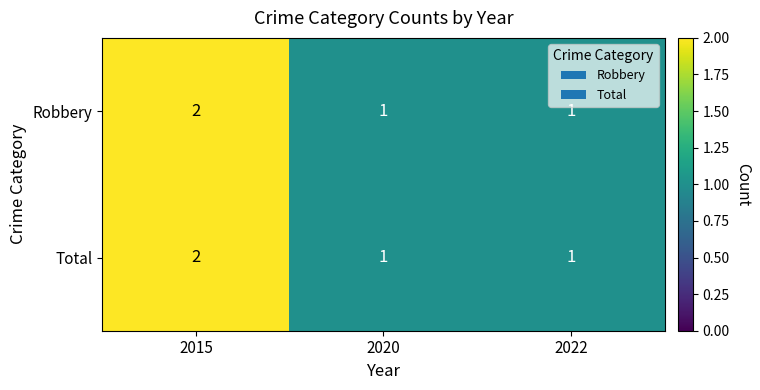

What is the sum of the Robbery values at 2022 and 2015?

3